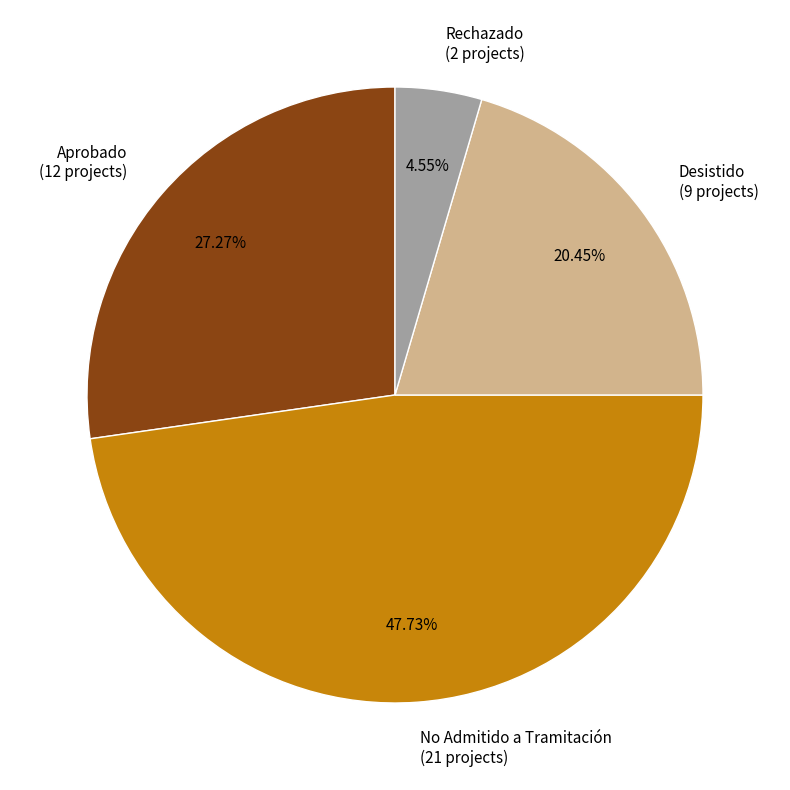

Does Rechazado represent more than half of the total?

No